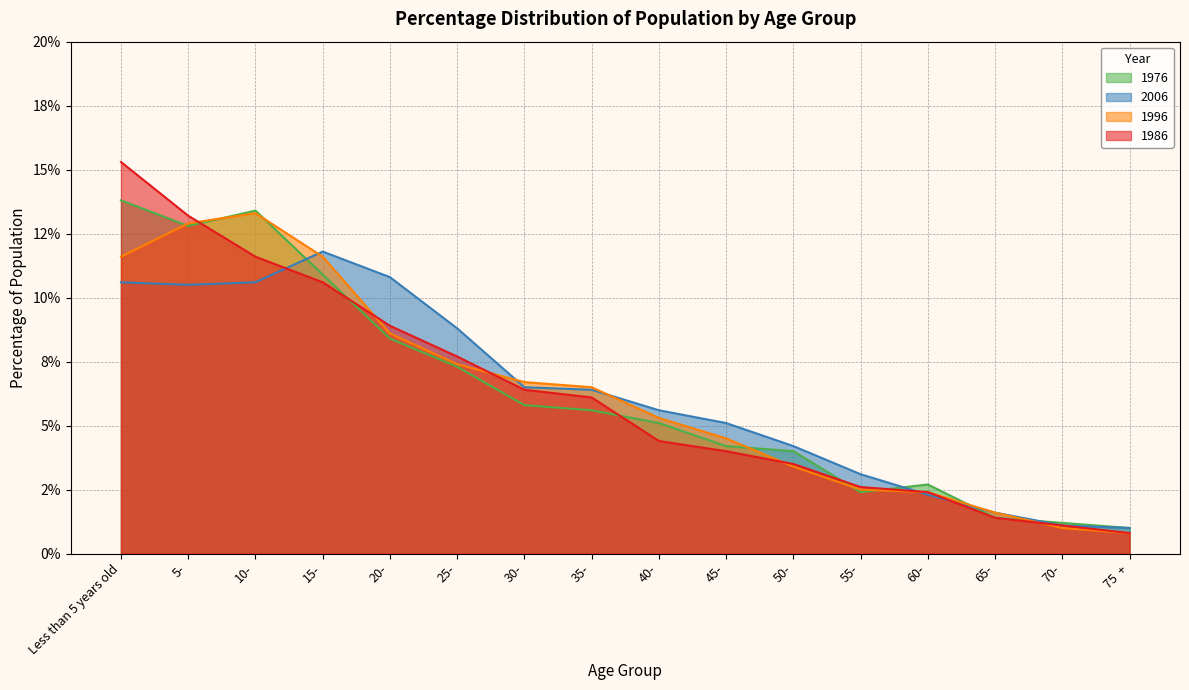

What is the label of the 1st point from the left?

Less than 5 years old